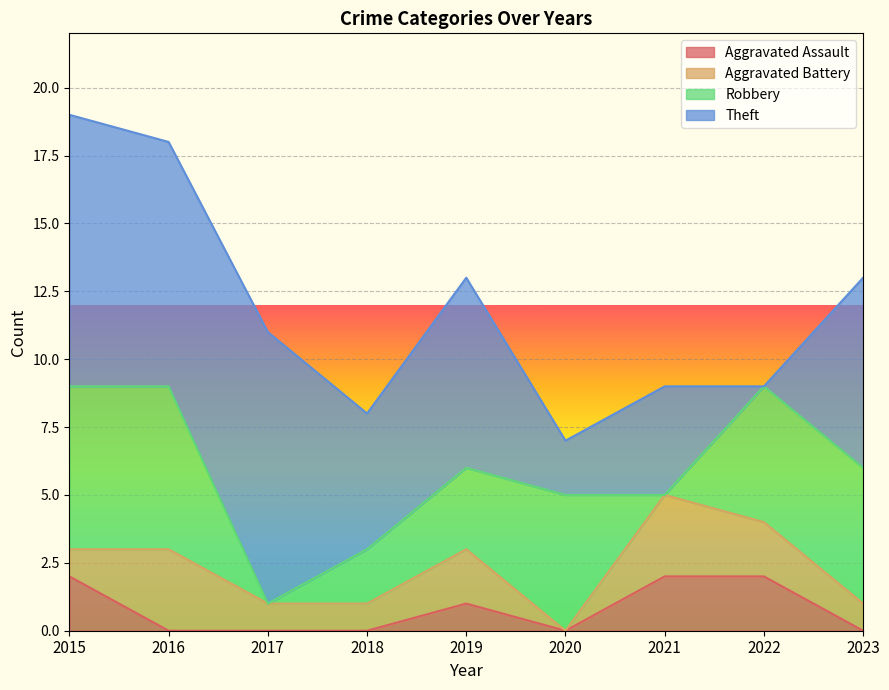

What are all the series names shown in the legend?

Aggravated Assault, Aggravated Battery, Robbery, Theft